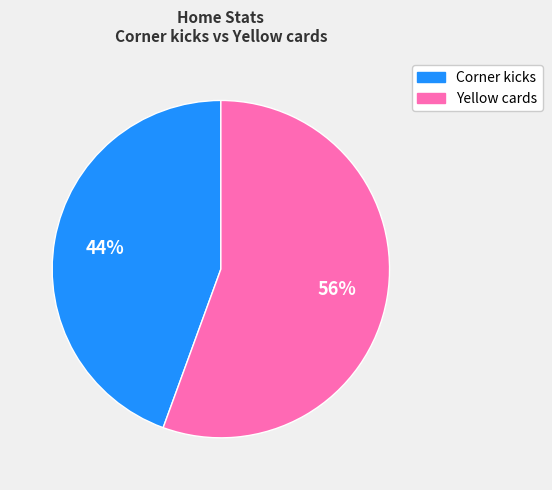

What is the ratio of the value at Corner kicks to the value at Yellow cards?

0.8